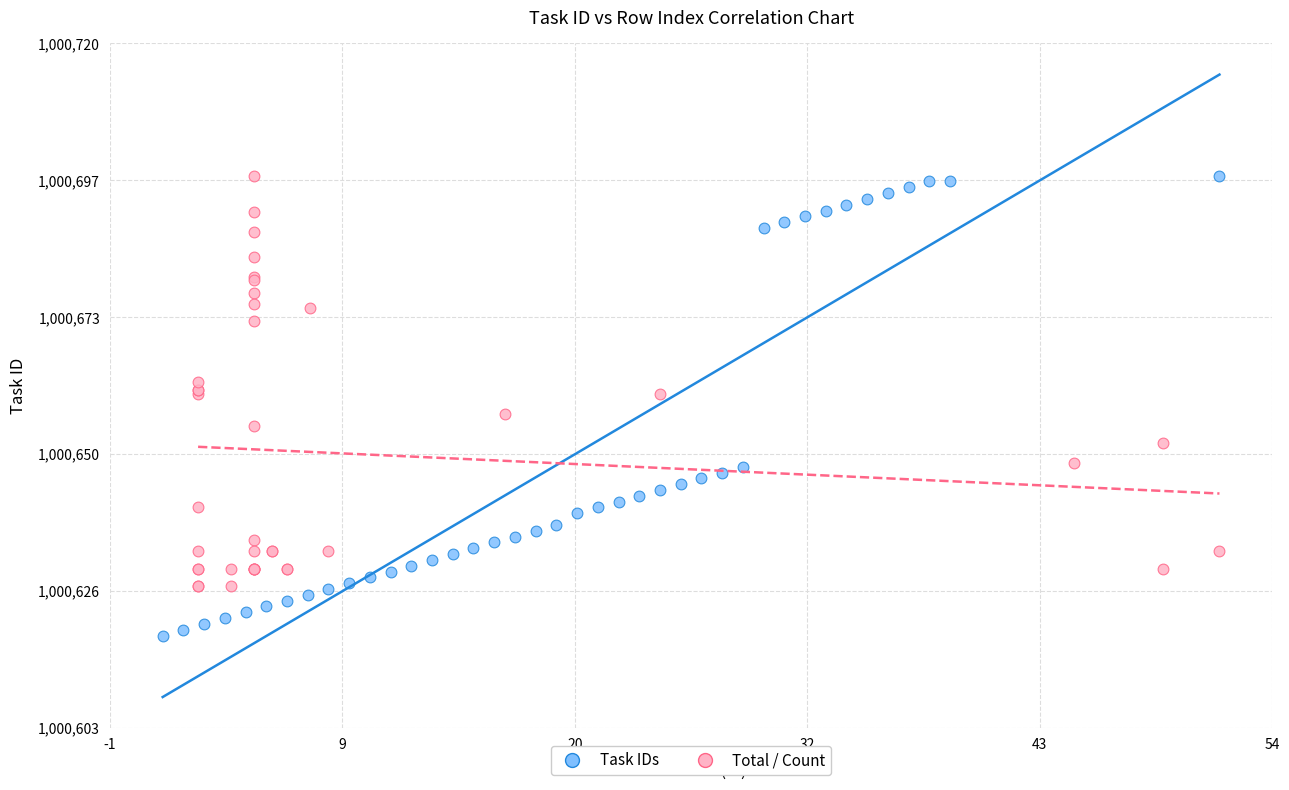

Which series has the widest spread of Y values?

Task IDs